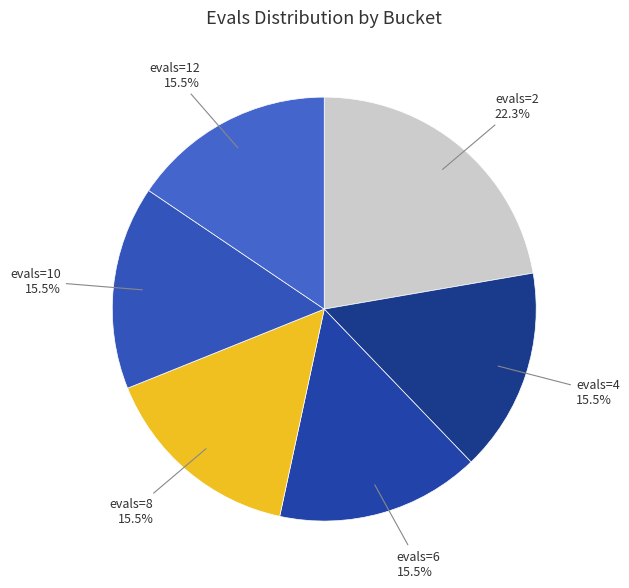

Rank the categories by value from highest to lowest.

evals=2, evals=4, evals=6, evals=8, evals=10, evals=12